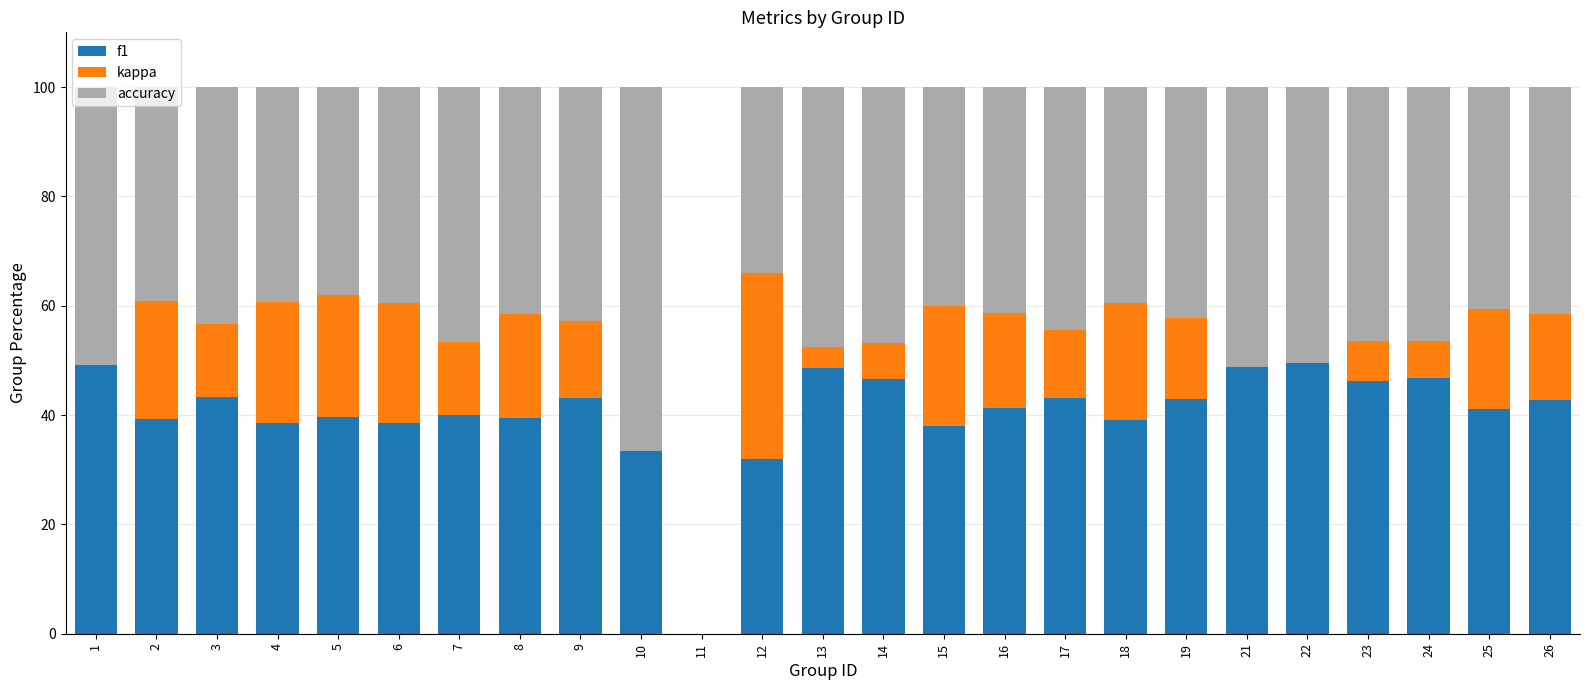

How many series are shown in this chart?

3